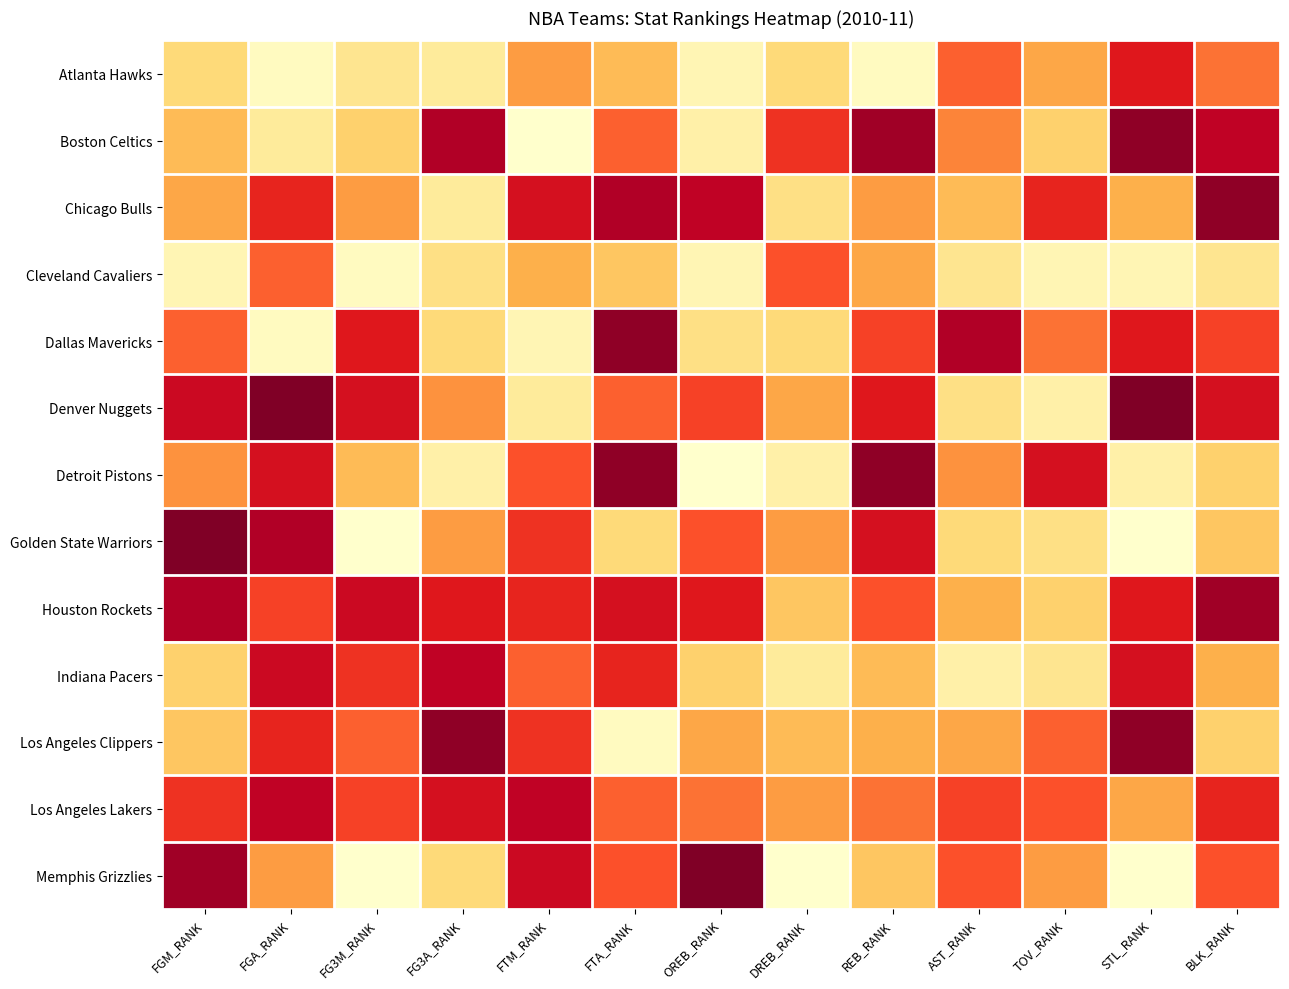

At how many categories does at least one series exceed 12?

13